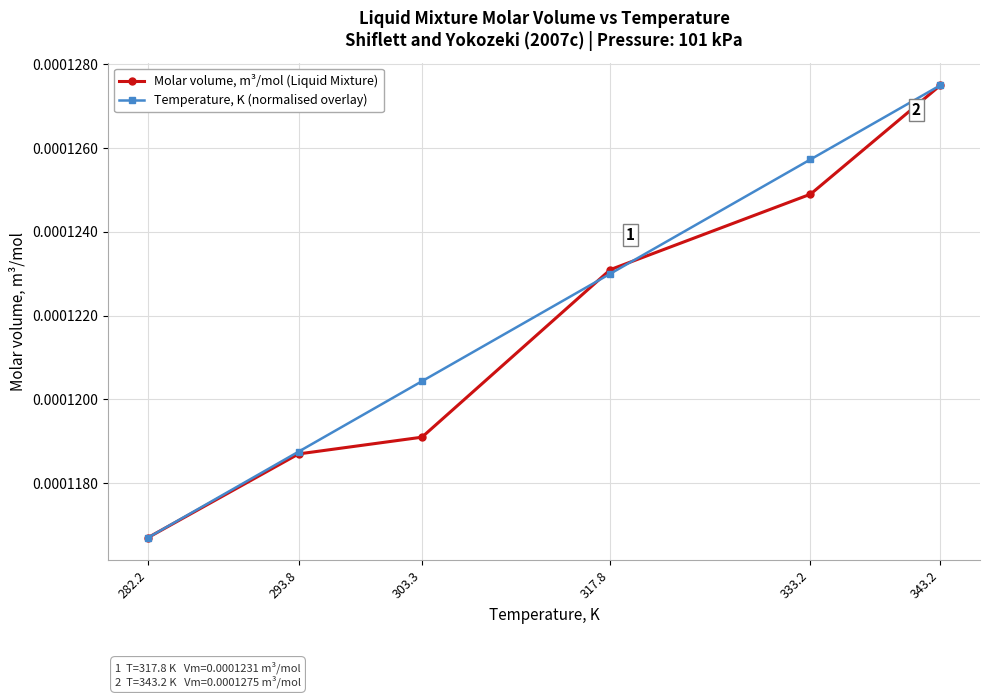

Between 293.8 and 333.2, which series saw the biggest shift?

Temperature, K (normalised overlay)